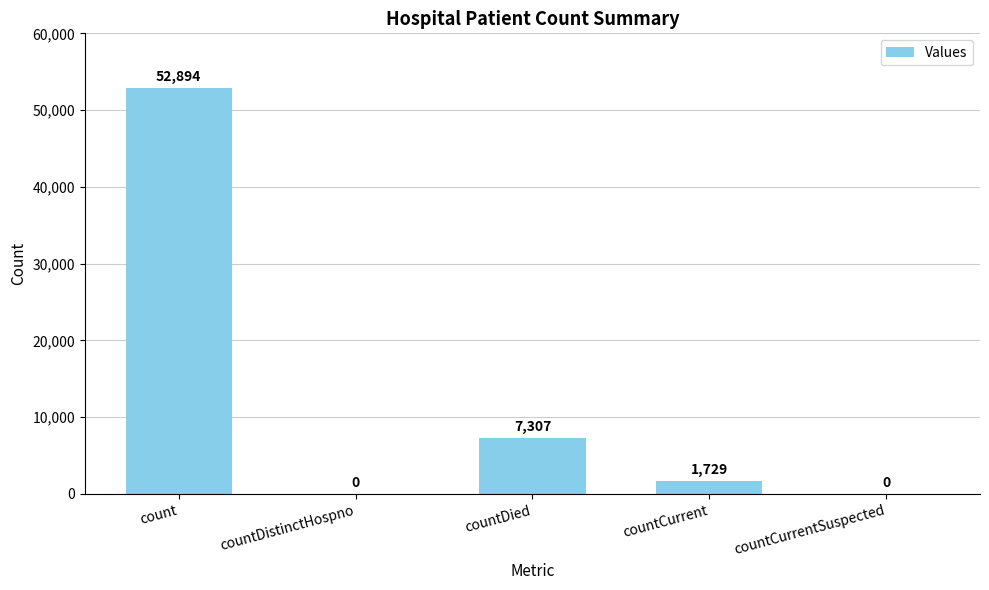

Are the bars horizontal?

No